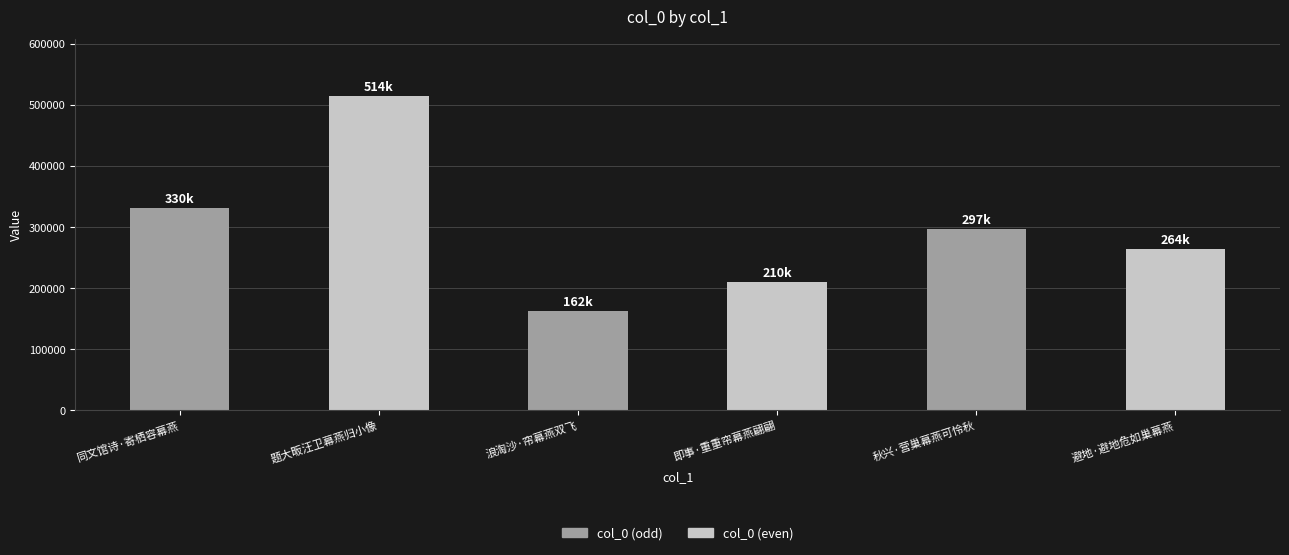

How many values are below 297587?

3